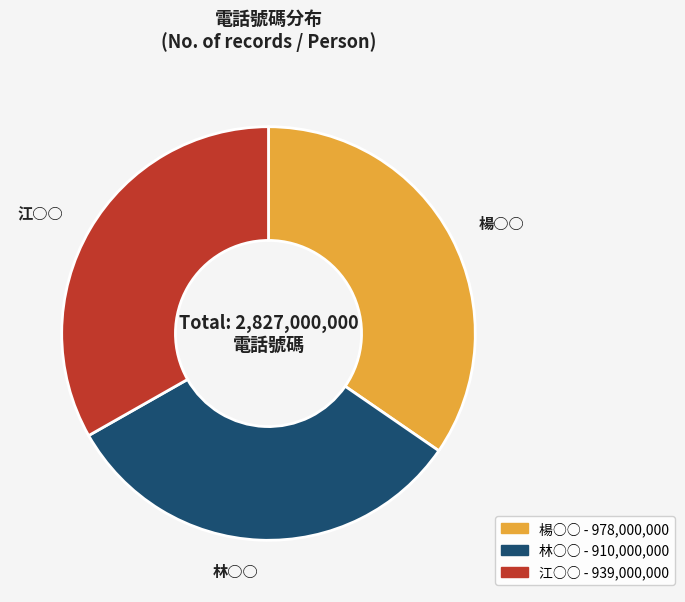

Do 林○○ and 江○○ together represent more than half of the pie?

Yes